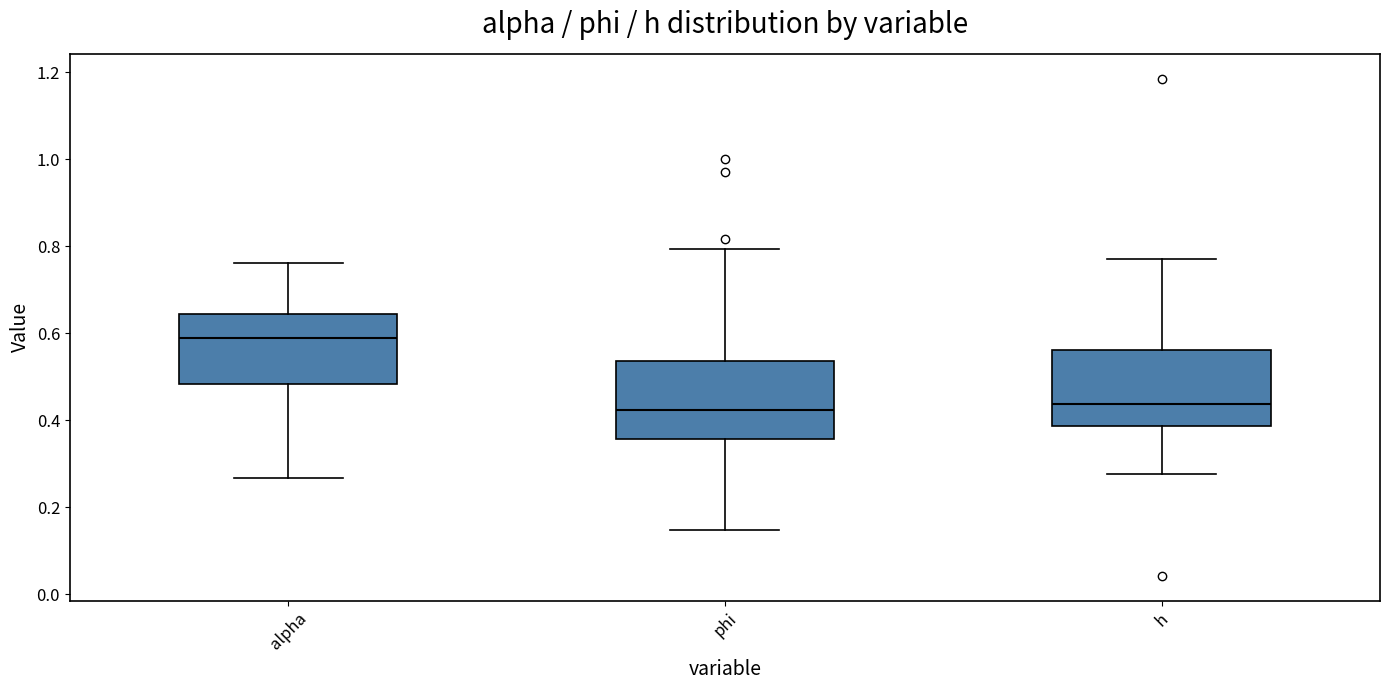

Reading left to right, transcribe this box plot: for each box, give where its median line is, the range the box spans, and where its two whiskers end, as read against the y-axis. The values are not printed on the chart, so give them approximately, as read against the axis.

alpha: median 0.58, box 0.48 to 0.64, whiskers 0.26 to 0.76
phi: median 0.42, box 0.36 to 0.54, whiskers 0.14 to 0.80
h: median 0.44, box 0.38 to 0.56, whiskers 0.28 to 0.78